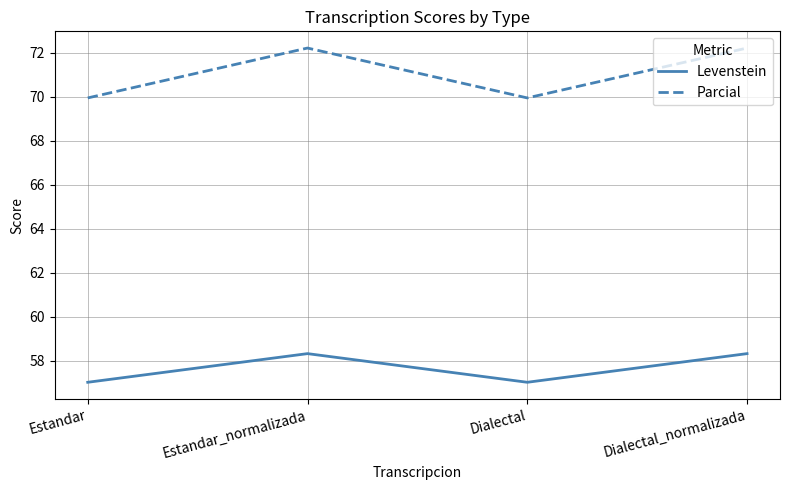

What position from the left is Estandar_normalizada?

2